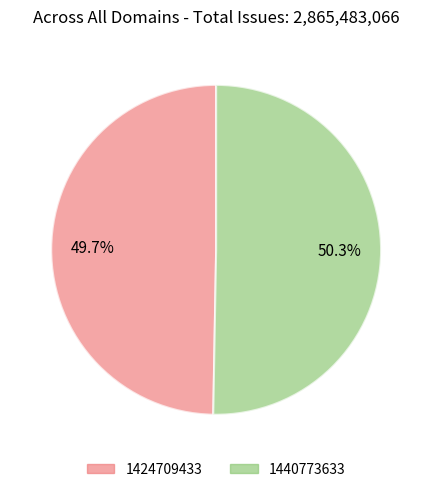

Count the number of slices in the pie.

2